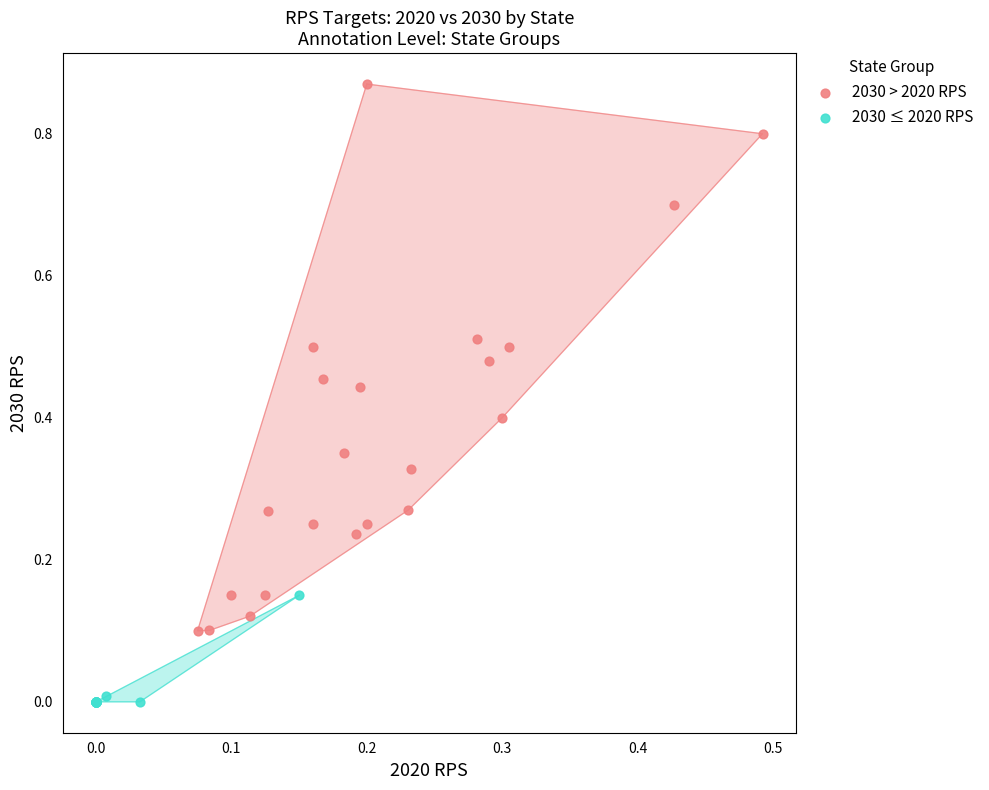

Which series contains the highest Y value?

2030 > 2020 RPS